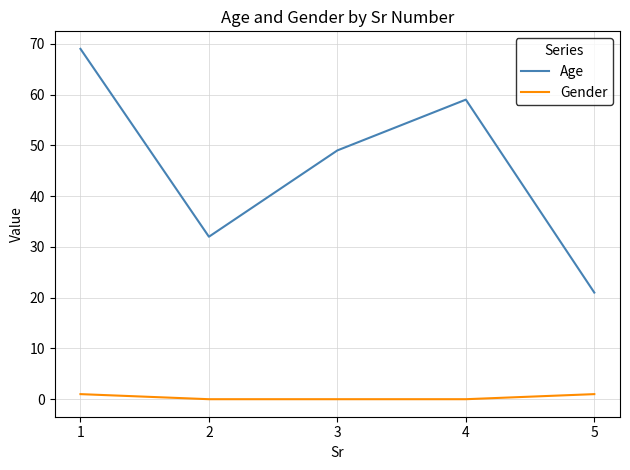

Rank the series by their maximum value, from lowest to highest.

Gender, Age